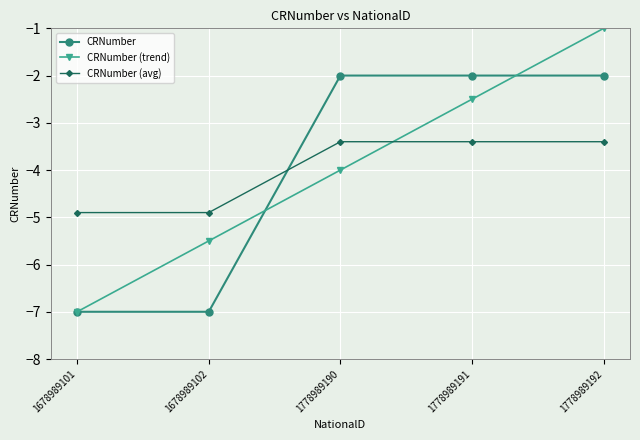

What is the total value across all series at 1678989102?

-17.4